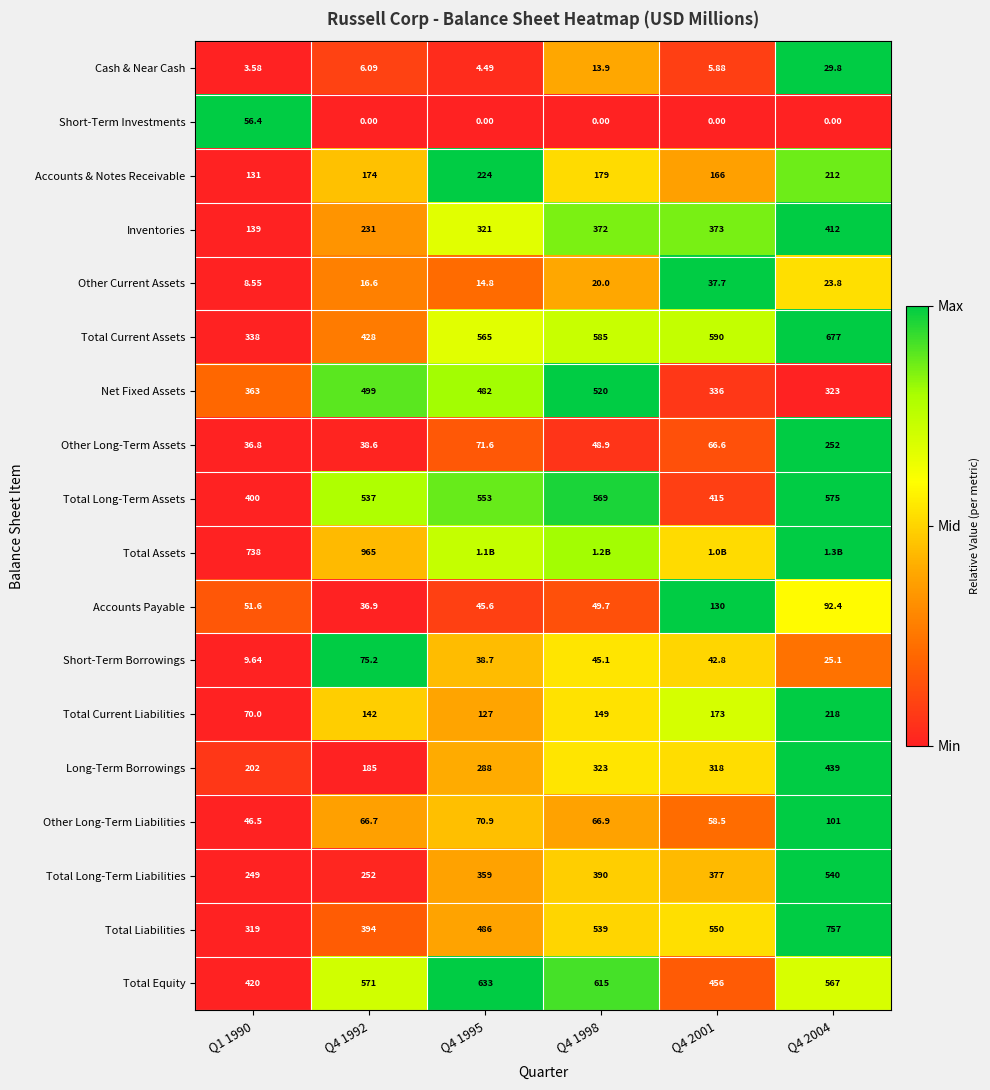

At how many categories does at least one series exceed 0?

6